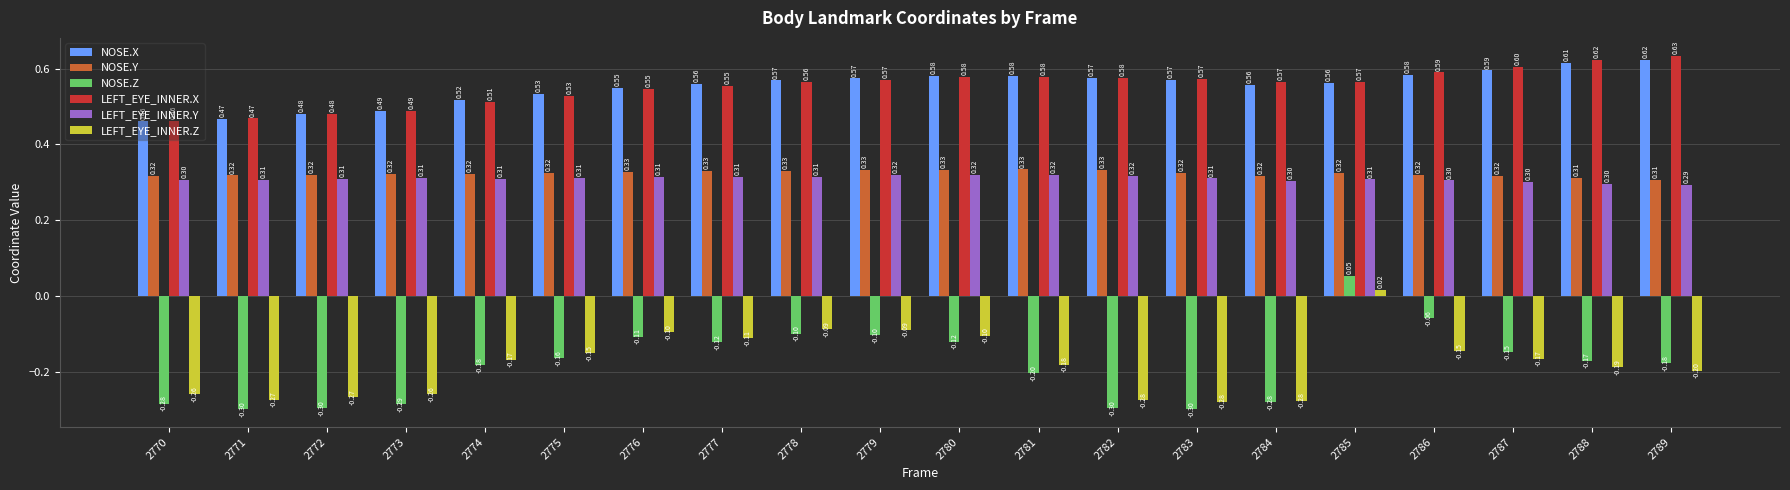

Read the LEFT_EYE_INNER.Y value at 2770.

0.3